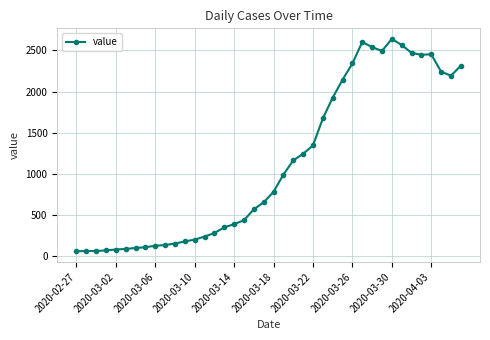

What is the value of the 19th point from the left?

572